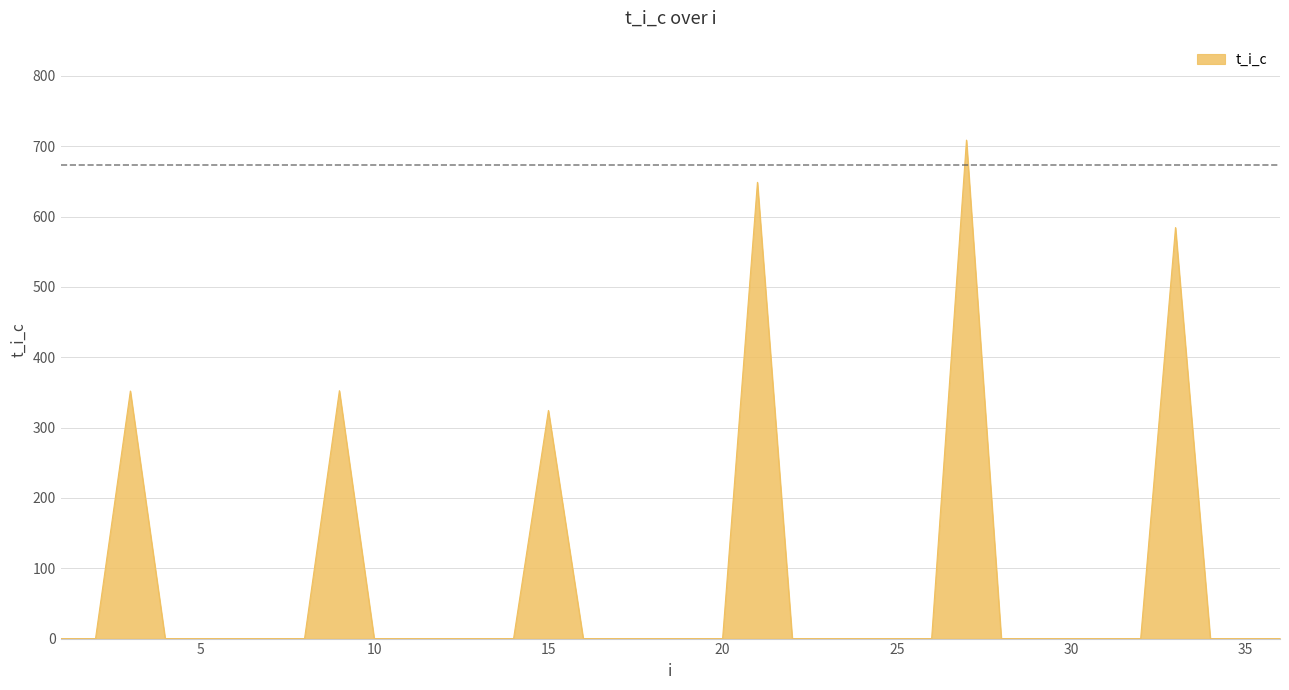

What is the maximum value shown in the chart?

708.6